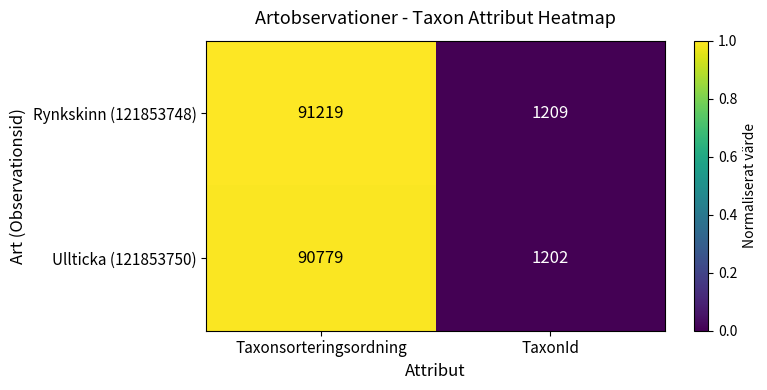

What is the greatest value displayed?

91219